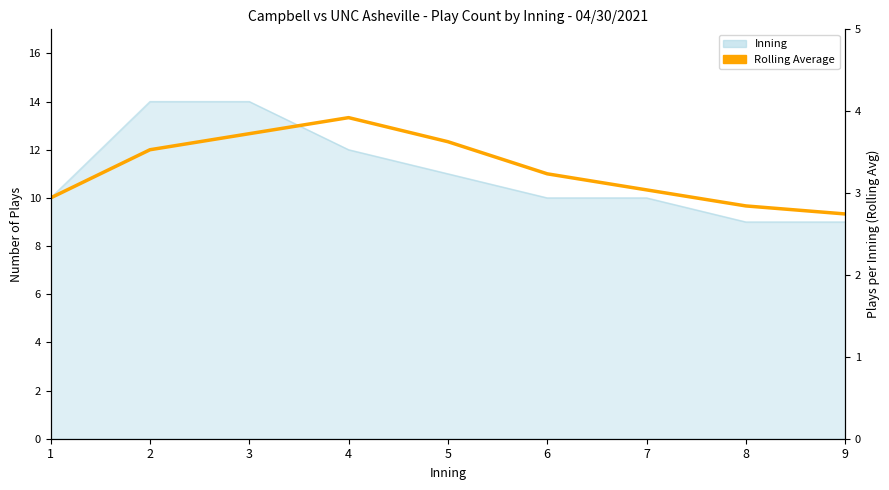

Is it true that the value at 9 is 2.2?

False